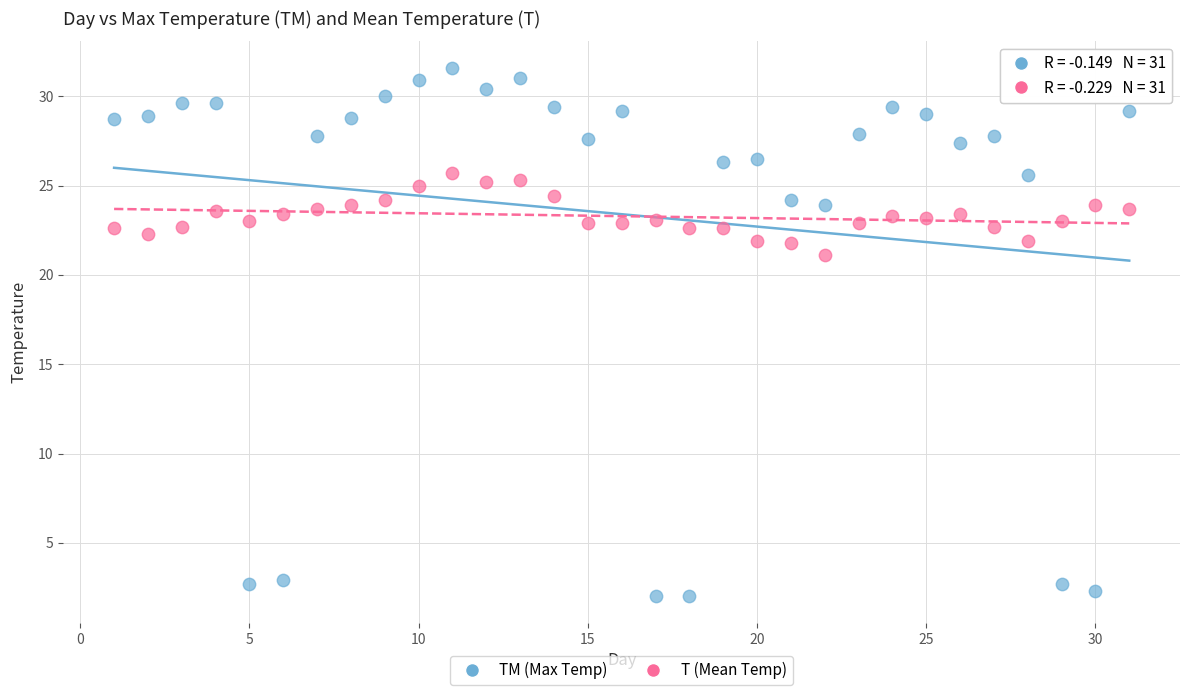

Which series contains the lowest Y value?

TM (Max Temp)